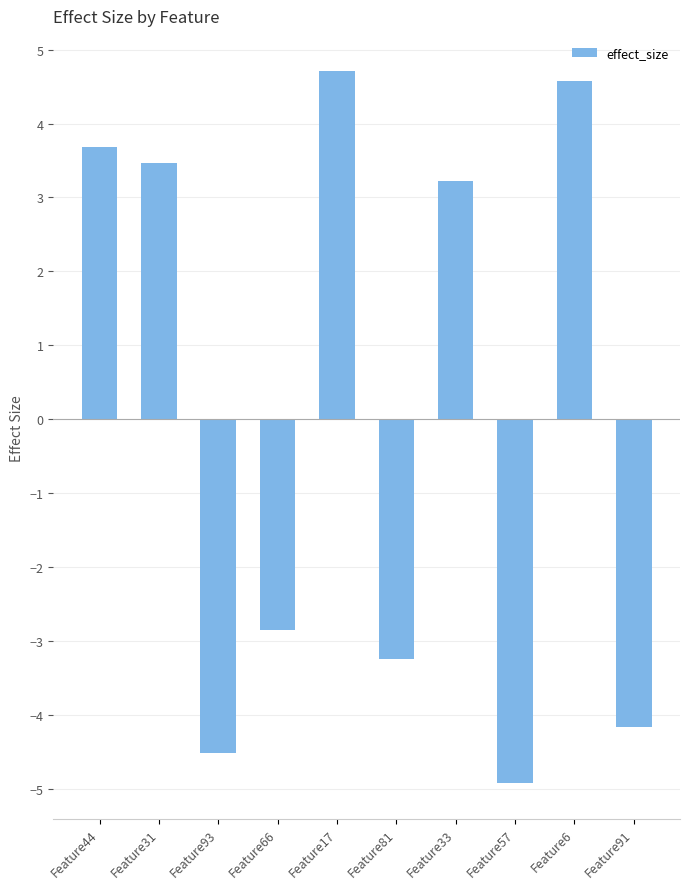

What is the maximum value shown in the chart?

4.7